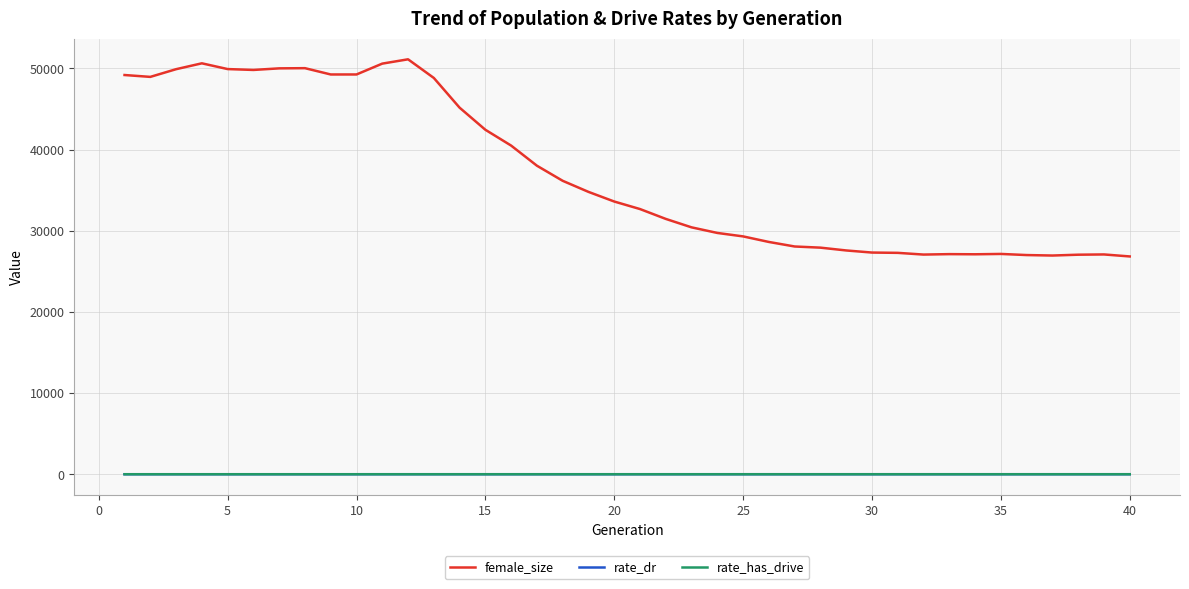

What is the maximum value shown in the chart?

51120.0